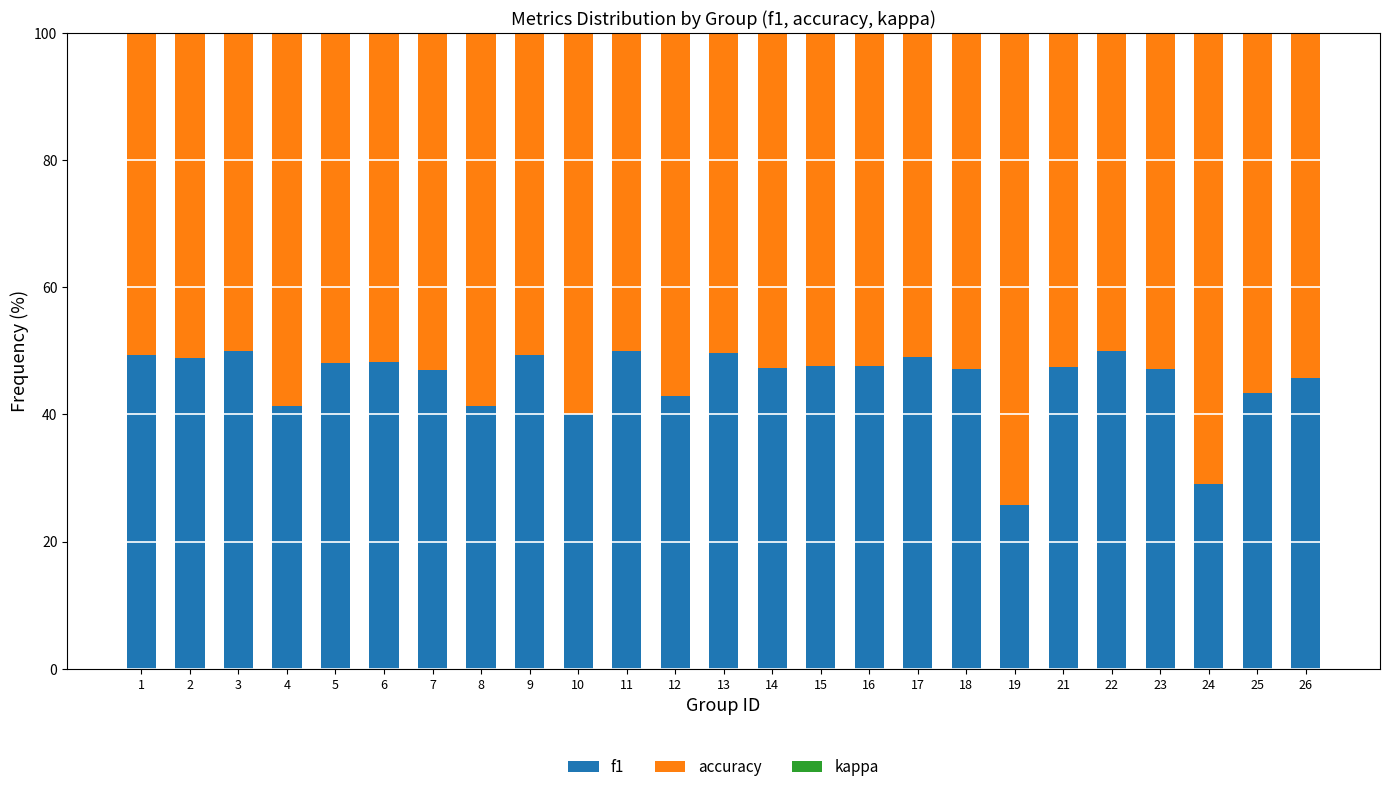

What is the difference between the second highest and minimum values in the f1 series?

24.2